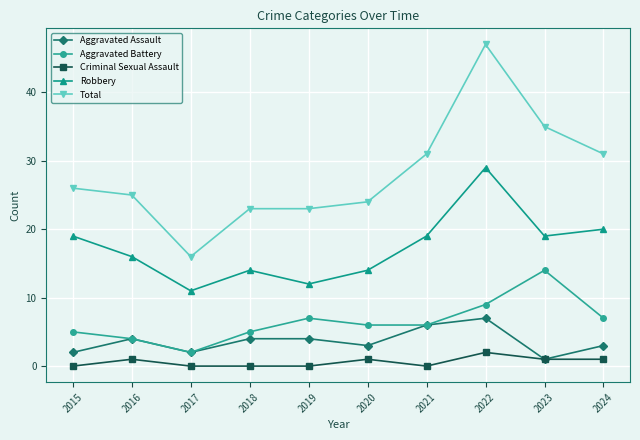

What is the difference between the second highest and minimum values in the Aggravated Battery series?

7